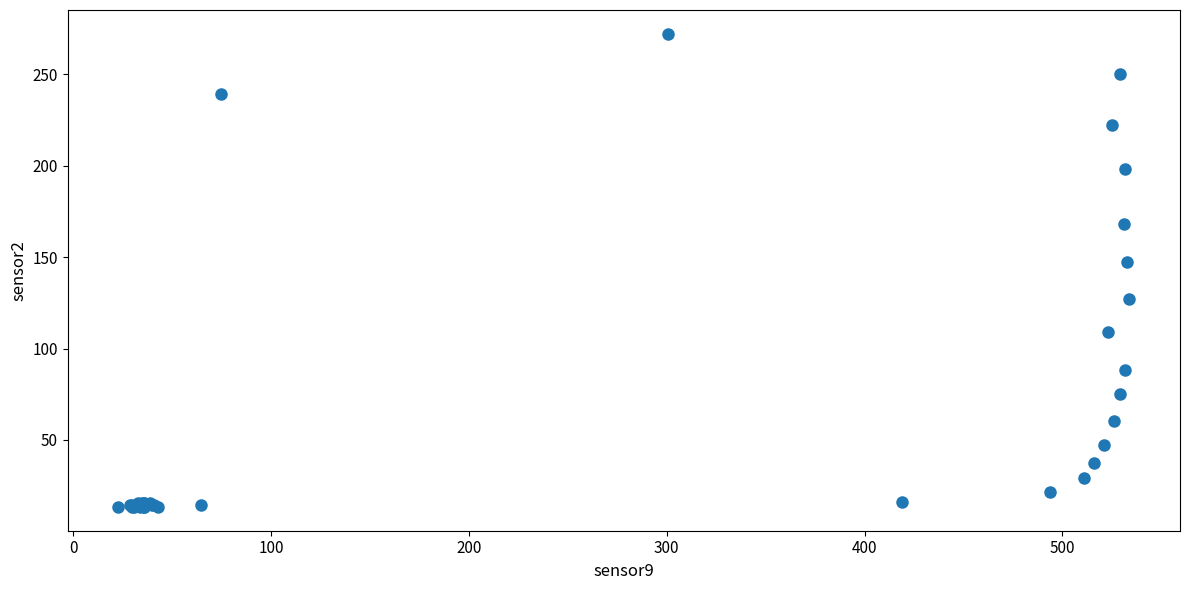

What Y value in the scatter plot is closest to 142?

147.3